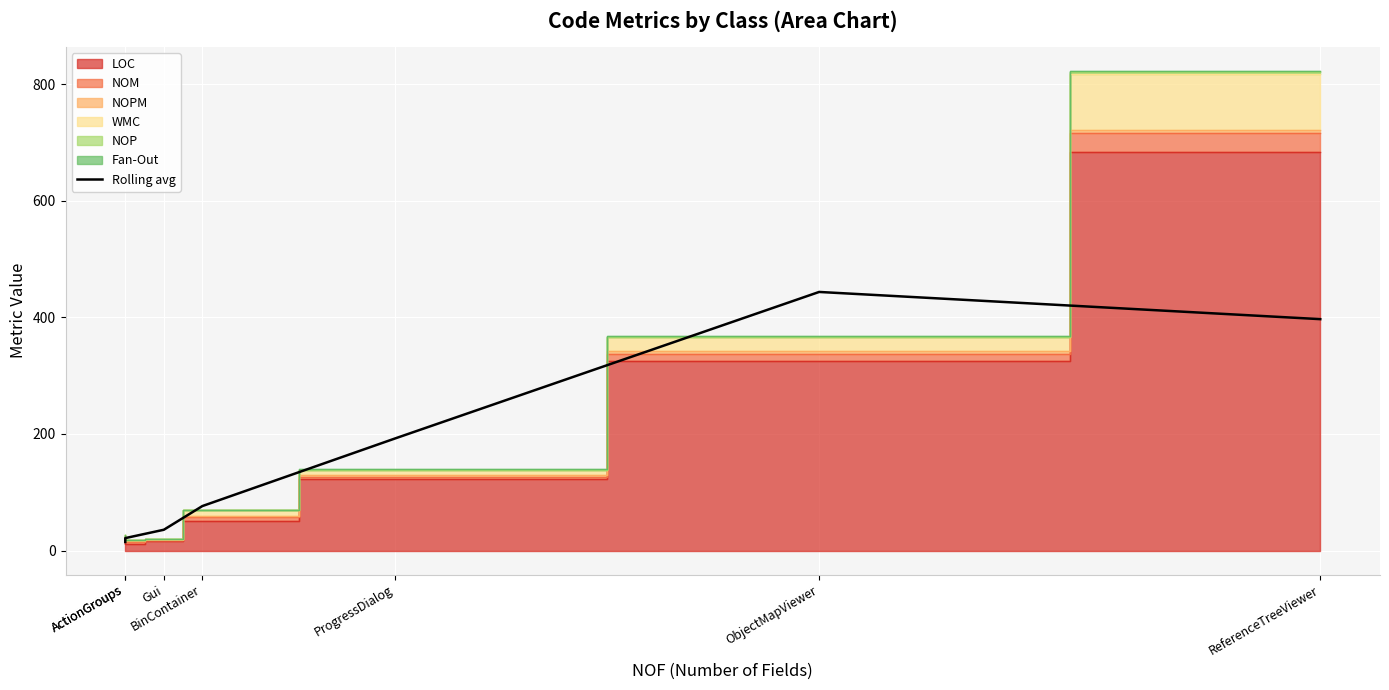

What is the greatest value displayed?

443.7